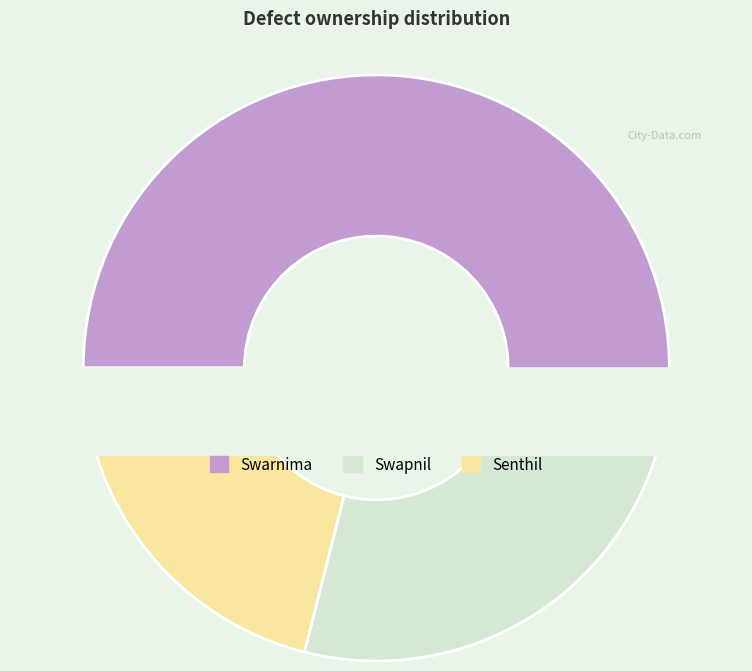

What percentage is the Swarnima slice, to the nearest percent?

53%